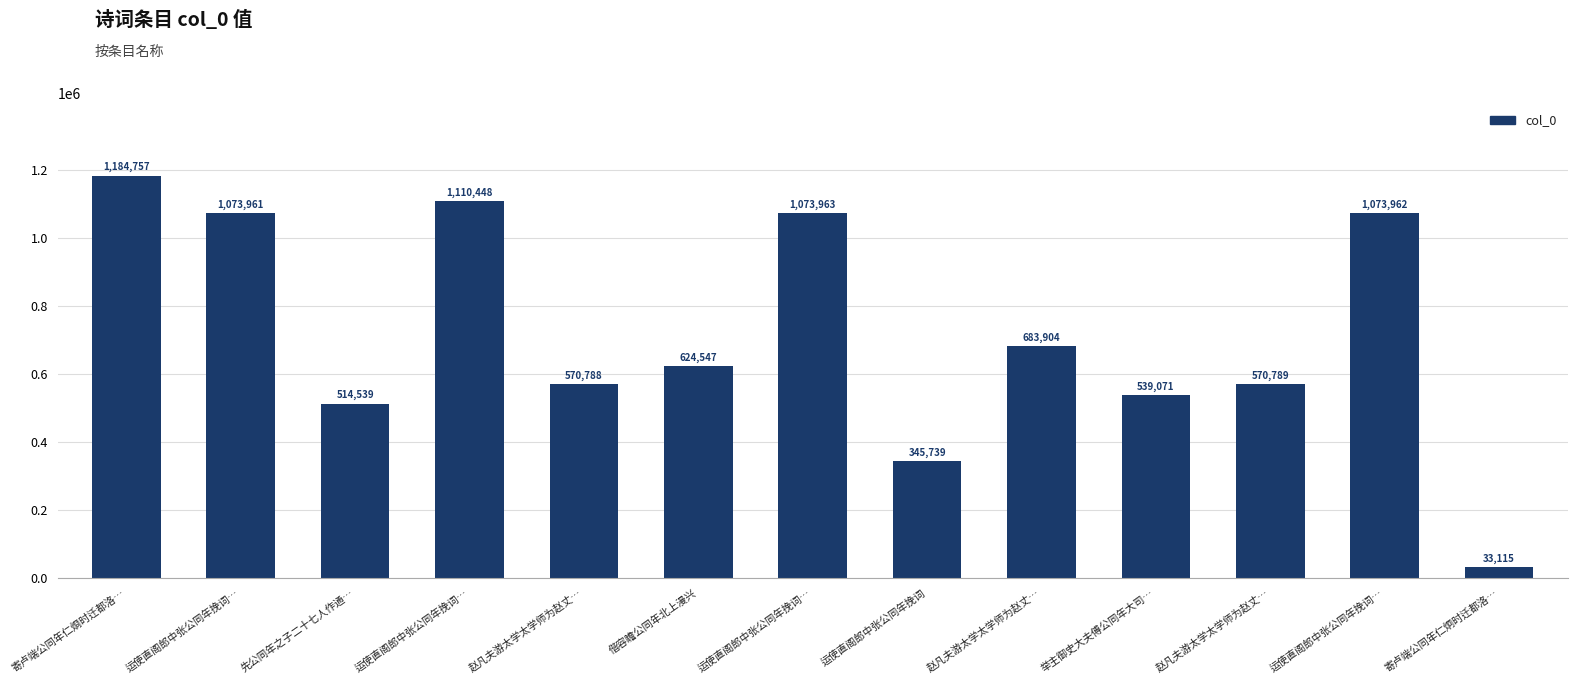

Which label corresponds to the smallest value in the chart?

寄卢端公同年仁炯时迁都洛…